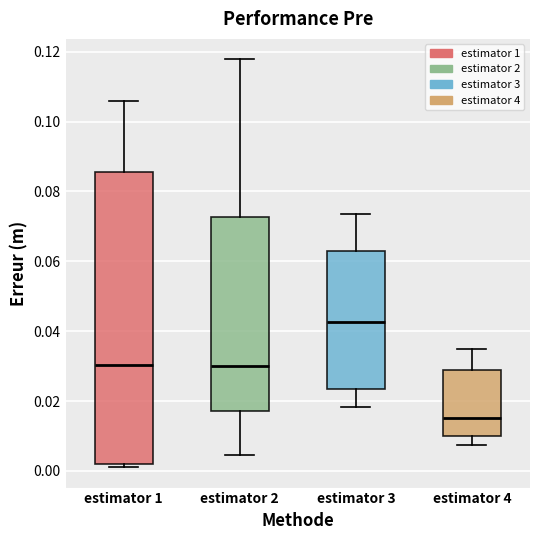

Reading left to right, read every box against the y-axis: the position of its median line, the range the box covers, and the ends of its whiskers. The values are not printed on the chart, so give them approximately, as read against the axis.

estimator 1: median 0.030, box 0.002 to 0.086, whiskers 0.002 (just below the box's lower edge) to 0.106
estimator 2: median 0.030, box 0.018 to 0.072, whiskers 0.004 to 0.118
estimator 3: median 0.042, box 0.024 to 0.064, whiskers 0.018 to 0.074
estimator 4: median 0.016, box 0.010 to 0.028, whiskers 0.008 to 0.034